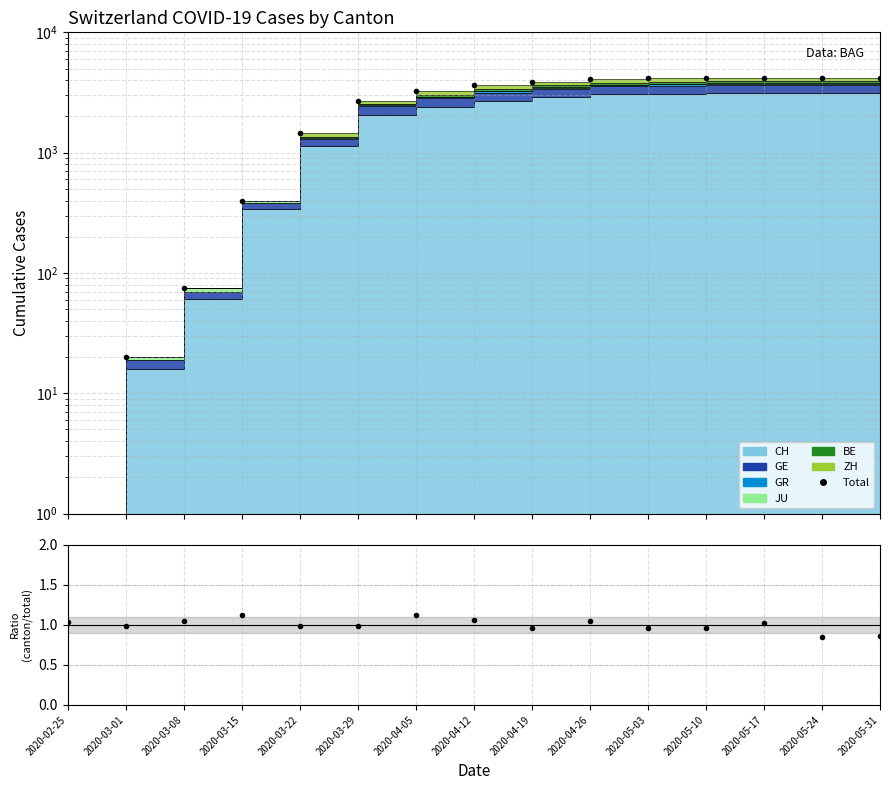

At which category does the chart reach its minimum across all series?

2020-02-25